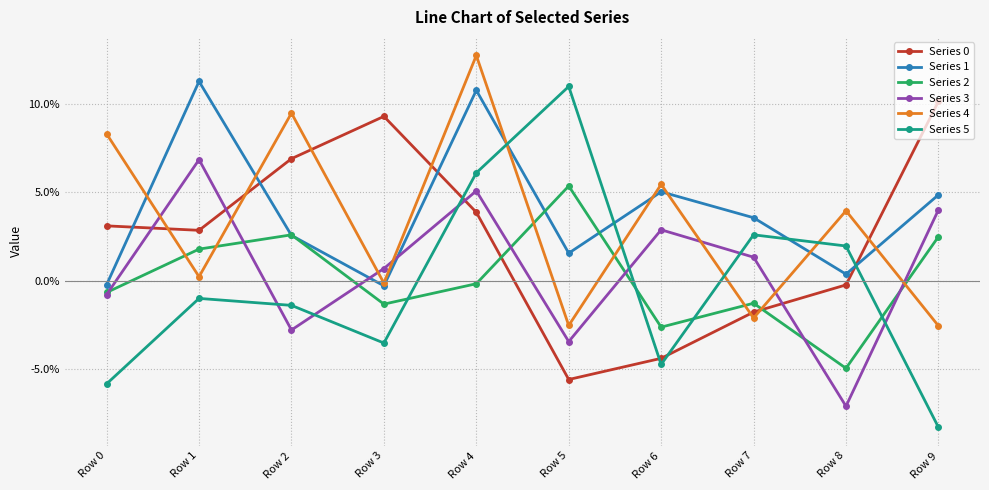

Between Row 5 and Row 8, which series saw the biggest shift?

Series 2